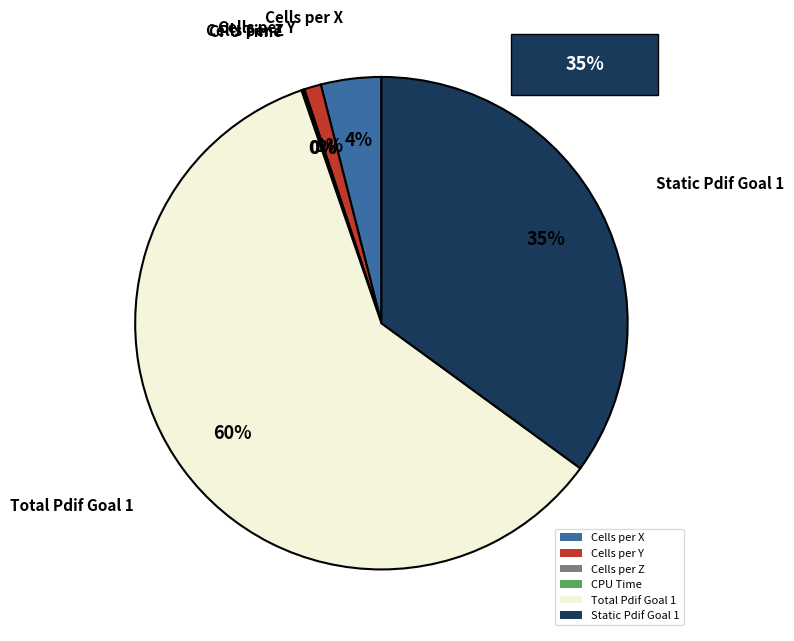

True or false: Cells per X accounts for 9% of the total.

False